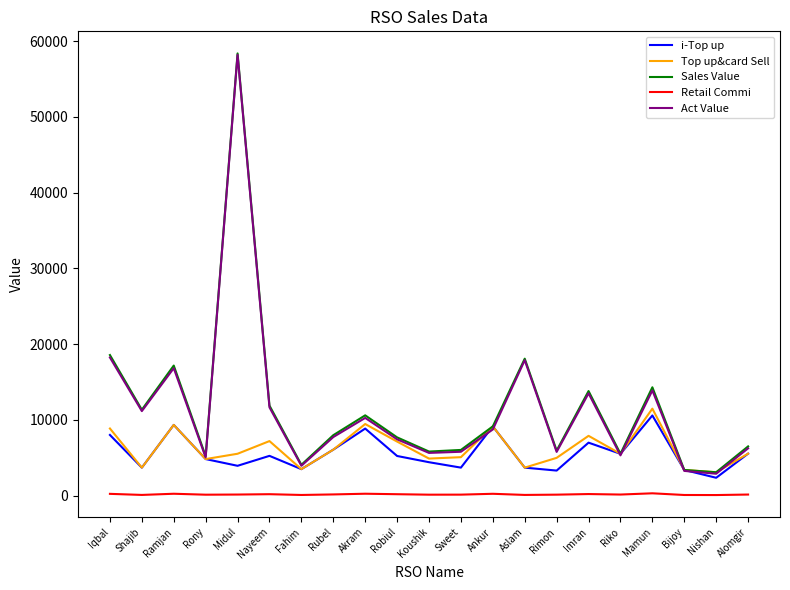

True or false: Retail Commi and Top up&card Sell cross at least once.

False